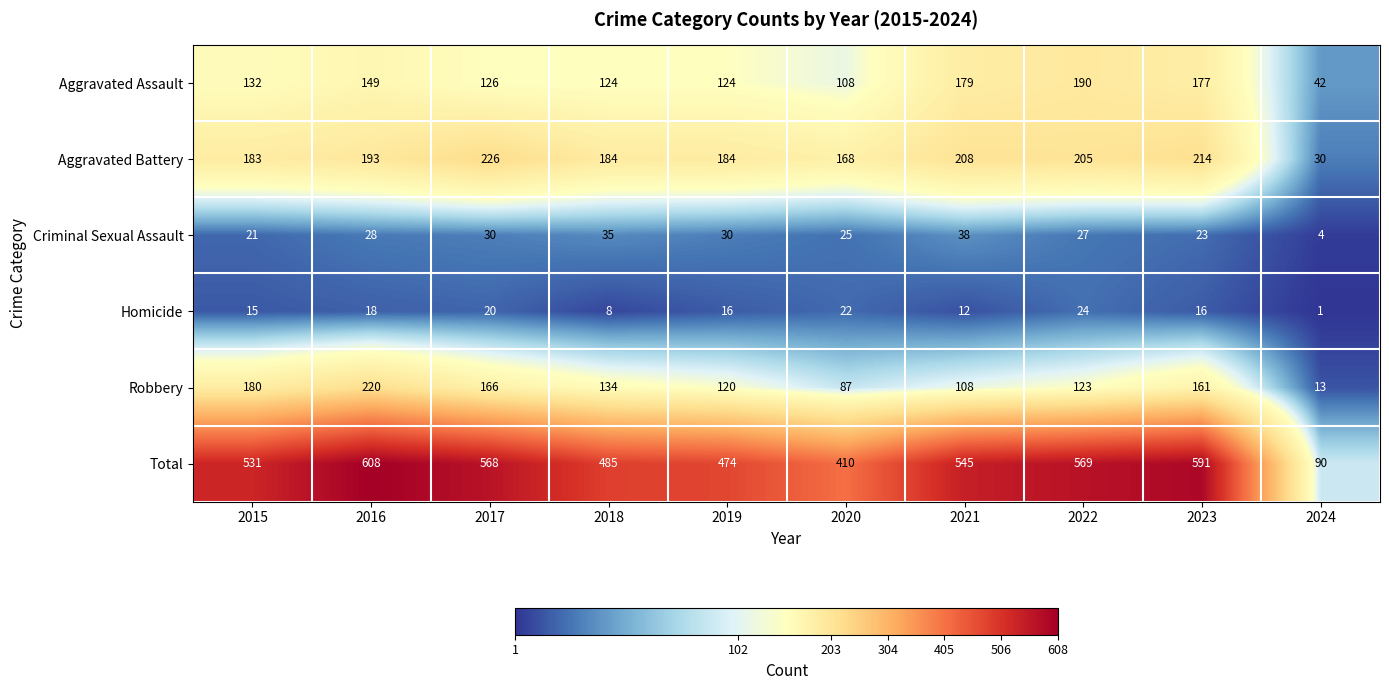

Rank the series by their maximum value, from lowest to highest.

Homicide, Criminal Sexual Assault, Aggravated Assault, Robbery, Aggravated Battery, Total